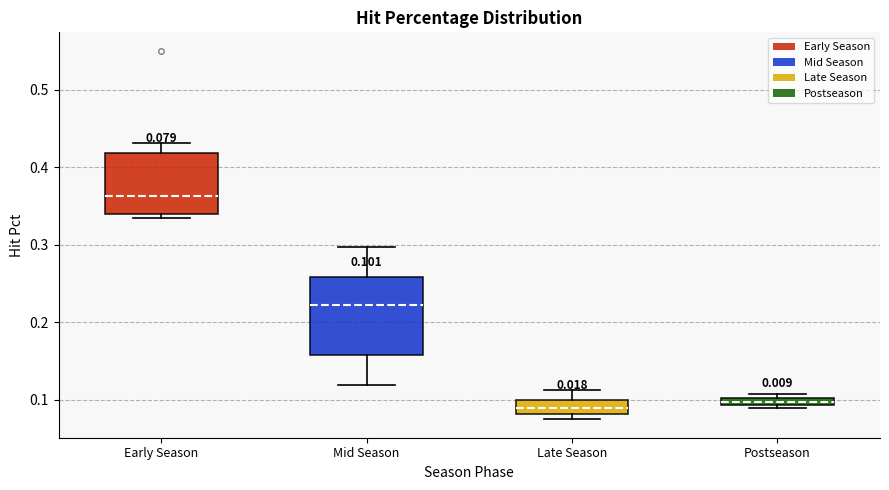

Comparing the boxes themselves (not the whiskers), which one is the tallest?

Mid Season